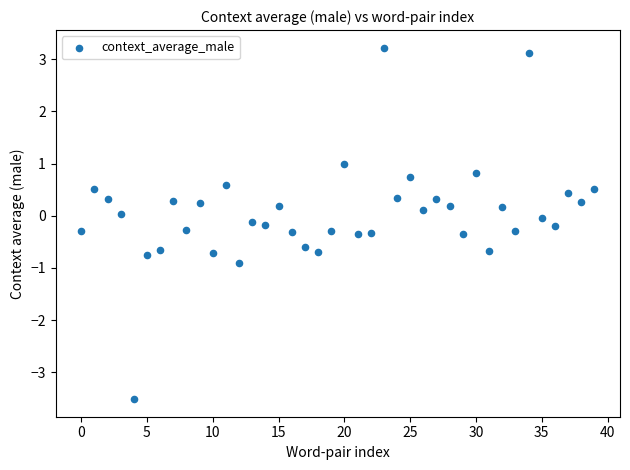

What is the range of Y values (max minus min)?

6.7